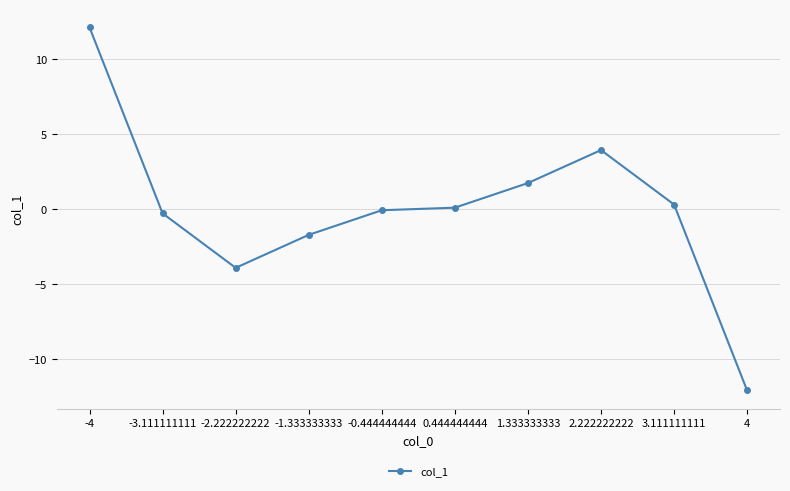

What is the minimum value shown in the chart?

-12.1